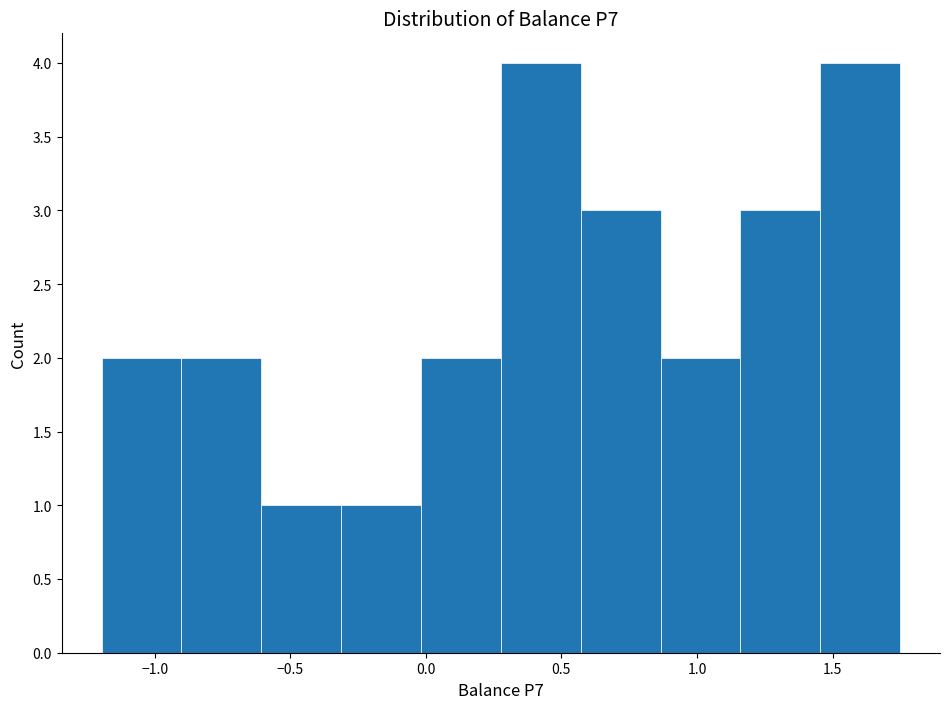

How tall is the bar that spans -1.20 to -0.90 on the x-axis? Neither the bar edges nor the heights are printed on the chart, so give them approximately, as read against the axes.

2